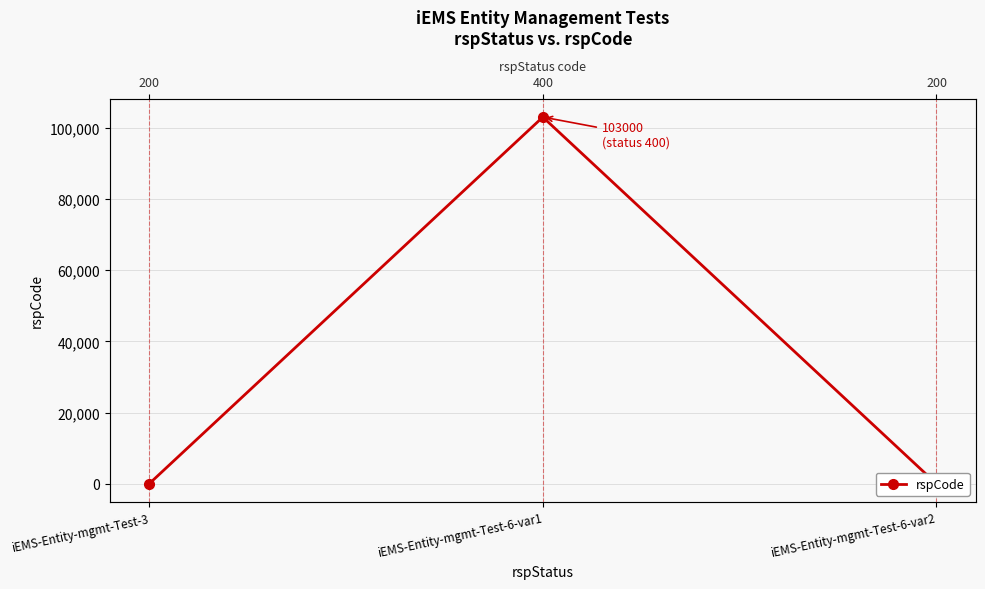

Which has a higher value, iEMS-Entity-mgmt-Test-3 or iEMS-Entity-mgmt-Test-6-var1?

iEMS-Entity-mgmt-Test-6-var1